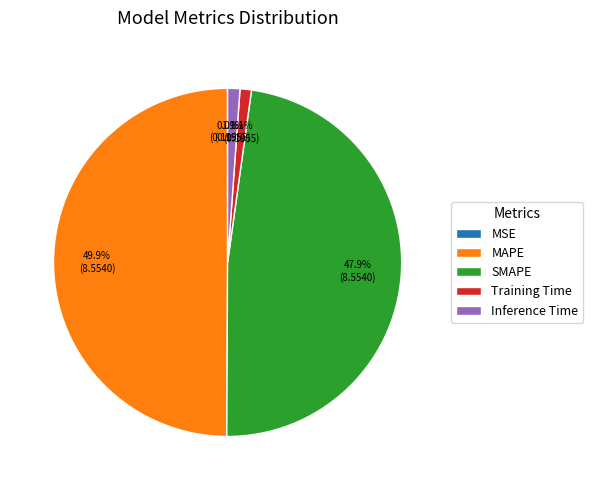

How much of the chart is everything except Training Time?

98.9%